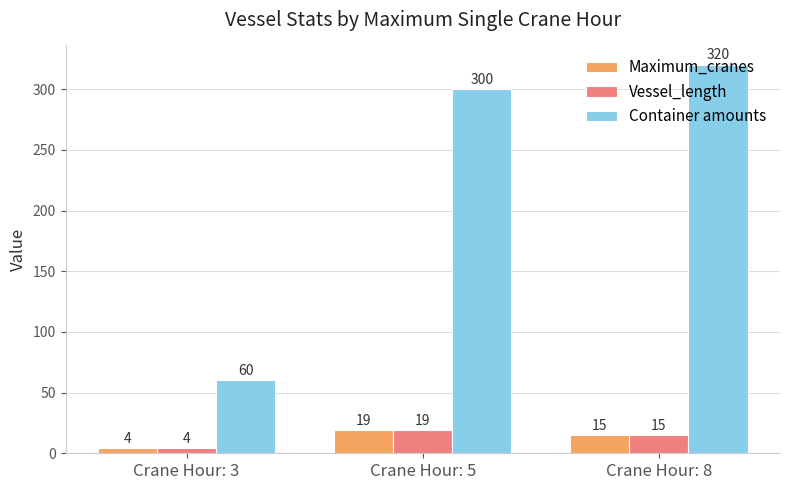

Reading left to right, transcribe all the data shown in this chart.

Maximum_cranes: Crane Hour: 3=4	Crane Hour: 5=19	Crane Hour: 8=15
Vessel_length: Crane Hour: 3=4	Crane Hour: 5=19	Crane Hour: 8=15
Container amounts: Crane Hour: 3=60	Crane Hour: 5=300	Crane Hour: 8=320